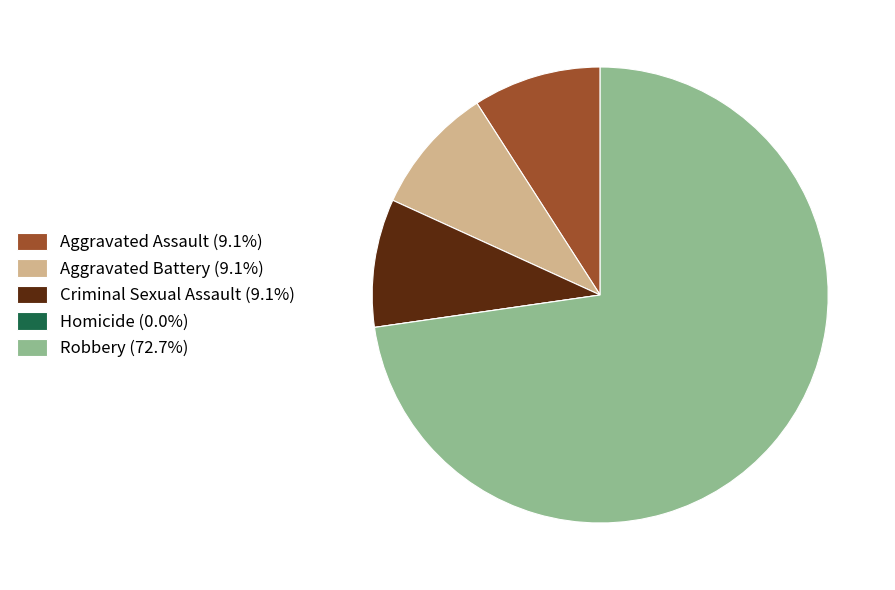

Do Robbery and Aggravated Assault together represent more than half of the pie?

Yes